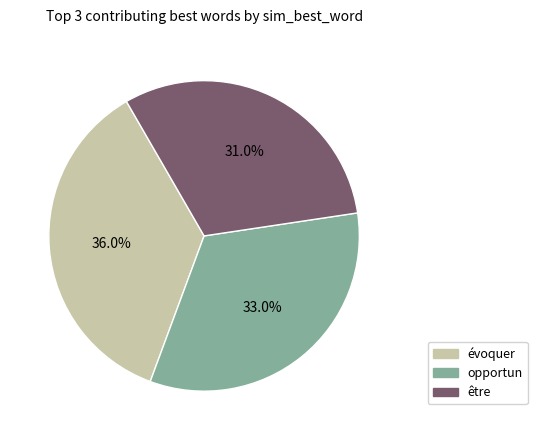

Does any single category account for the majority?

No